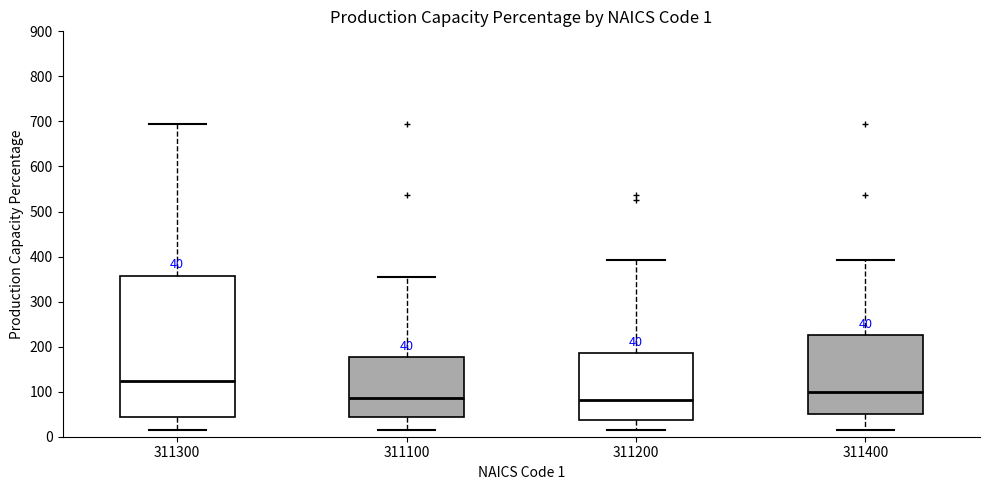

Which box is the tallest, from its lower edge to its upper edge?

311300